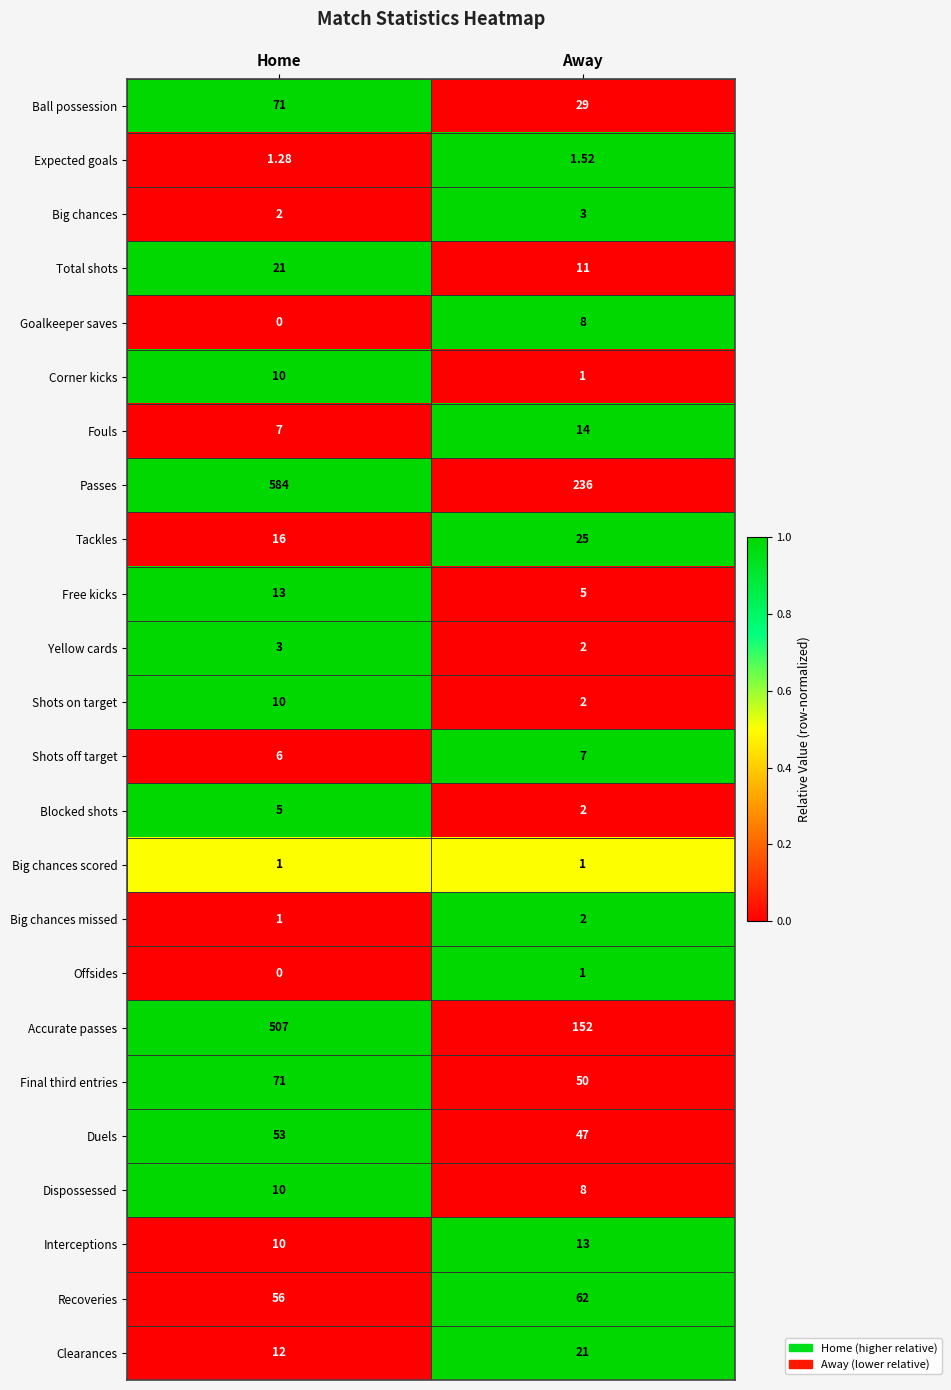

At which label is Corner kicks closest to 5?

Away